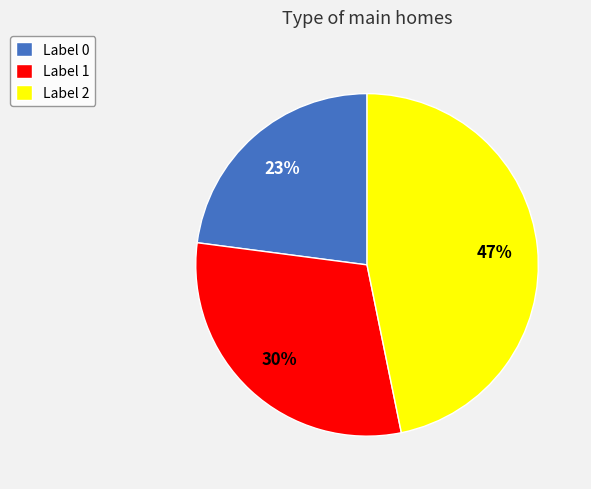

To the nearest percent, what is the combined percentage of Label 2 and Label 1?

77%